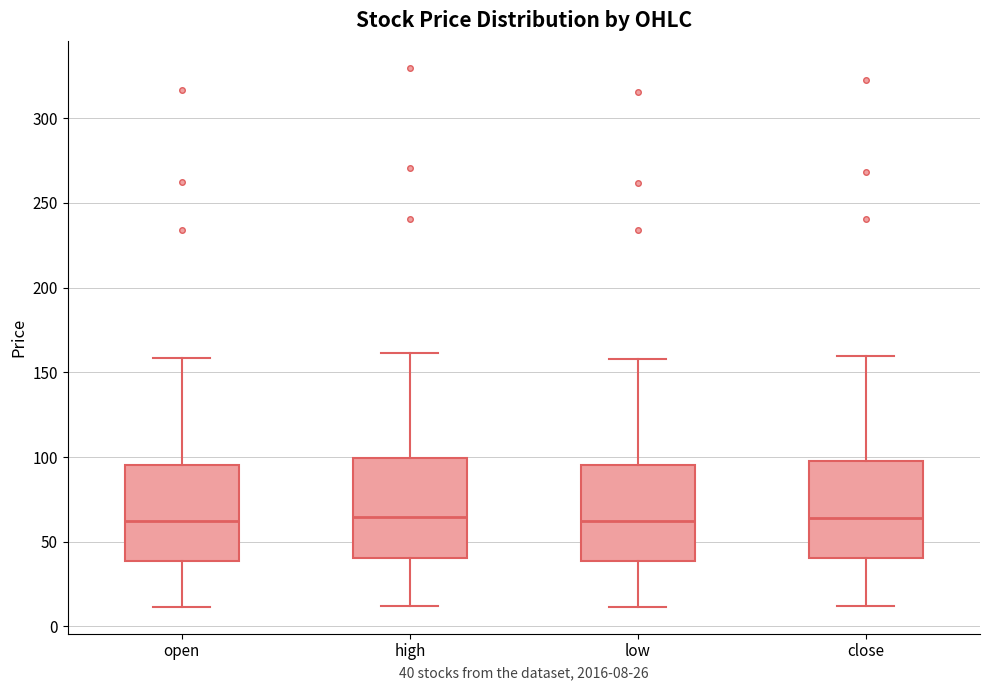

Where is the lower edge of the box for open on the y-axis? The values are not printed on the chart, so give them approximately, as read against the axis.

40